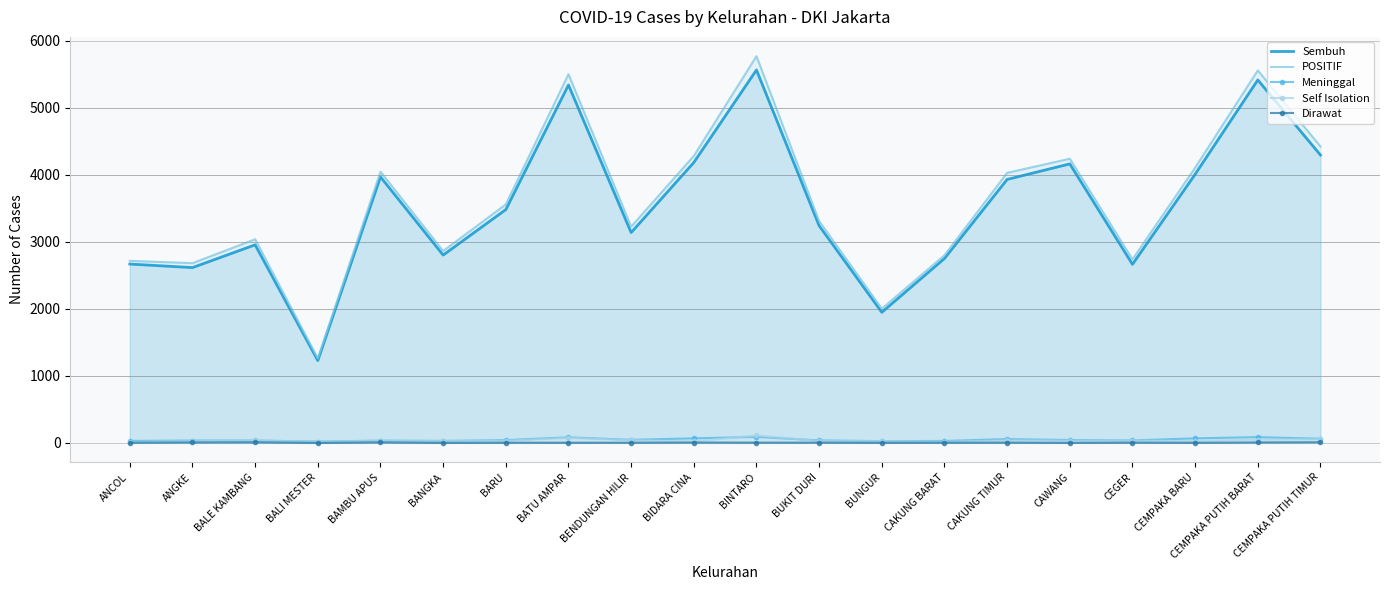

What is the value of the POSITIF point at the 9th from the left?

3228